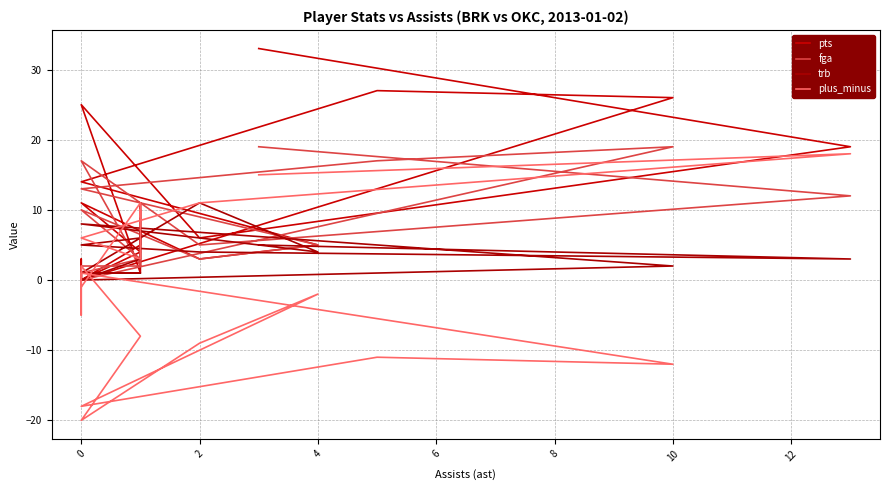

Reading left to right, transcribe all the data shown in this chart.

pts: 33	19	6	25	1	11	10	5	0	0	0	0	26	27	14	5	3	11	4	0	0	3	0
fga: 19	12	5	17	2	10	7	2	2	0	0	0	19	17	13	5	3	10	3	1	1	1	0
trb: 5	3	4	5	6	7	5	3	0	0	0	0	2	5	8	4	11	1	1	1	0	1	0
plus_minus: 15	18	11	6	3	10	9	11	-1	1	1	1	-12	-11	-18	-2	-9	-20	-8	2	-5	-1	-1